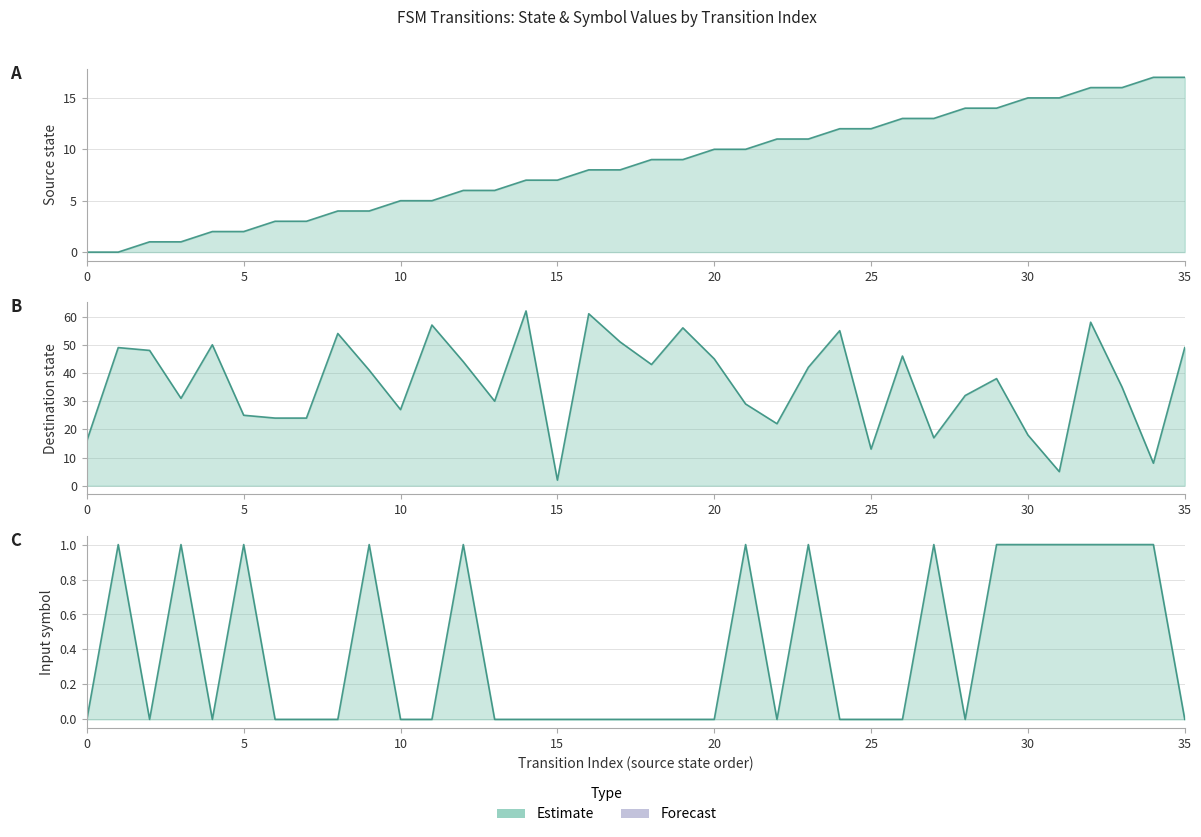

Reading left to right, list all the values displayed in this chart.

source_state: 0	0	1	1	2	2	3	3	4	4	5	5	6	6	7	7	8	8	9	9	10	10	11	11	12	12	13	13	14	14	15	15	16	16	17	17
destination_state: 16	49	48	31	50	25	24	24	54	41	27	57	44	30	62	2	61	51	43	56	45	29	22	42	55	13	46	17	32	38	18	5	58	35	8	49
input_num: 0	1	0	1	0	1	0	0	0	1	0	0	1	0	0	0	0	0	0	0	0	1	0	1	0	0	0	1	0	1	1	1	1	1	1	0